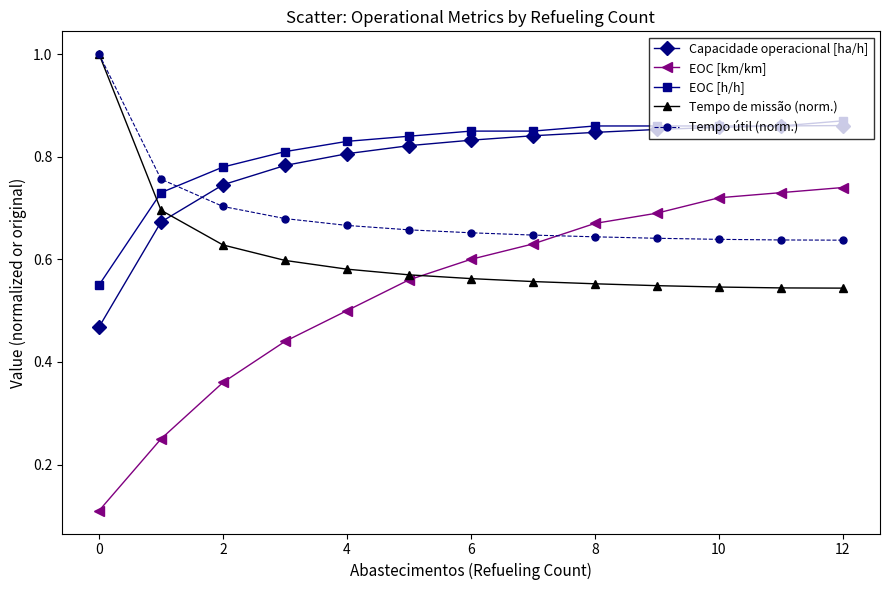

What are all the series names shown in the legend?

Capacidade operacional [ha/h], EOC [km/km], EOC [h/h], Tempo de missão (norm.), Tempo útil (norm.)